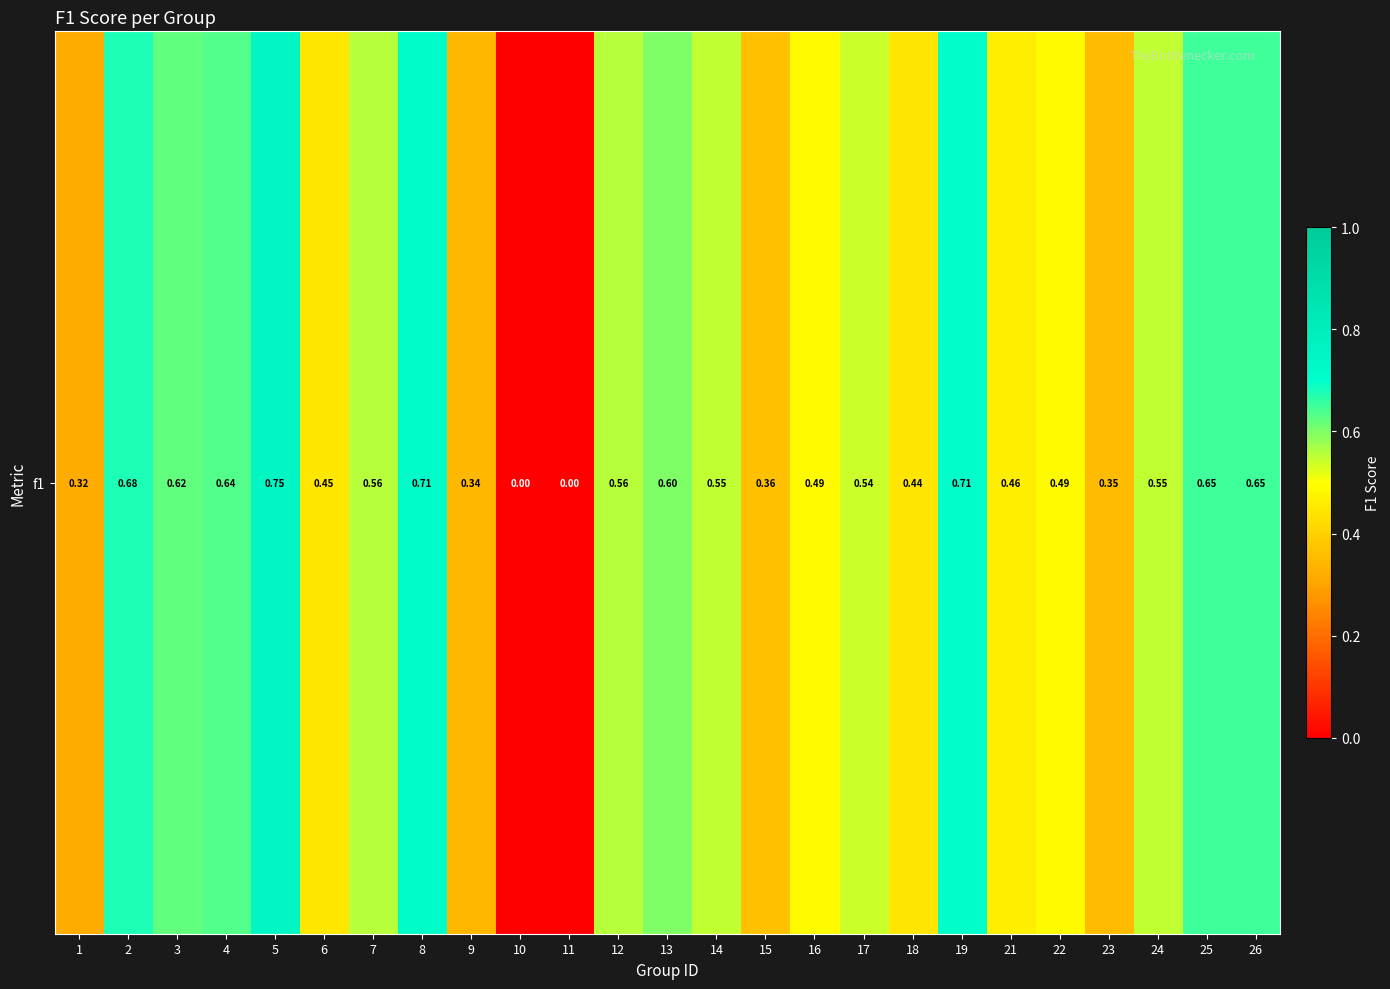

Which category has the lowest value across all series?

10